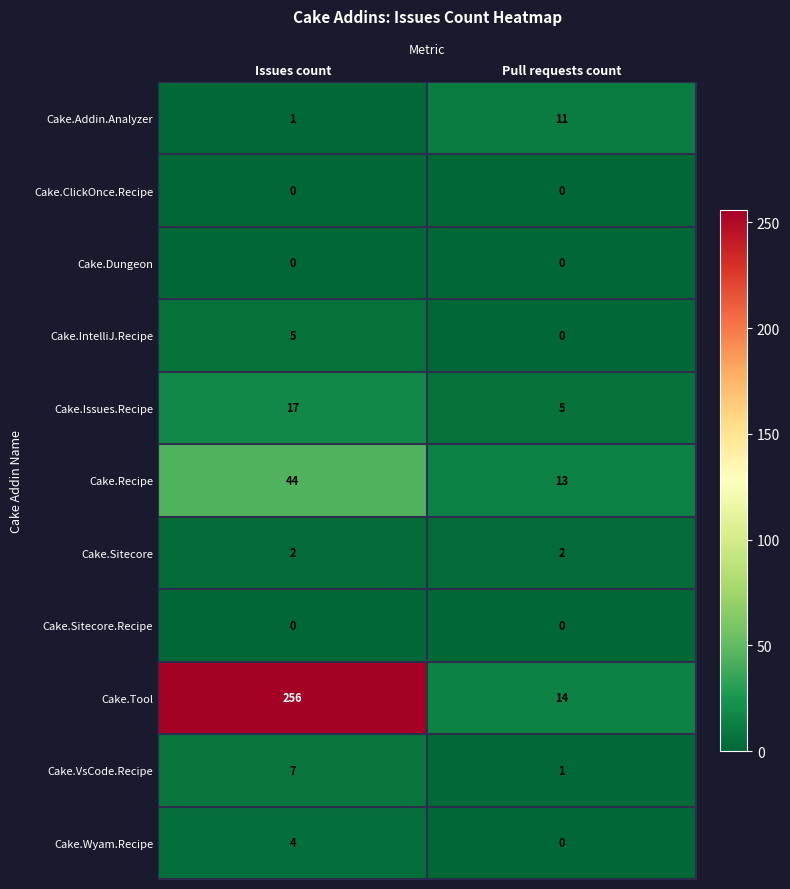

Reading right to left, list all the values displayed in this chart.

Cake.Addin.Analyzer: 11	1
Cake.ClickOnce.Recipe: 0	0
Cake.Dungeon: 0	0
Cake.IntelliJ.Recipe: 0	5
Cake.Issues.Recipe: 5	17
Cake.Recipe: 13	44
Cake.Sitecore: 2	2
Cake.Sitecore.Recipe: 0	0
Cake.Tool: 14	256
Cake.VsCode.Recipe: 1	7
Cake.Wyam.Recipe: 0	4